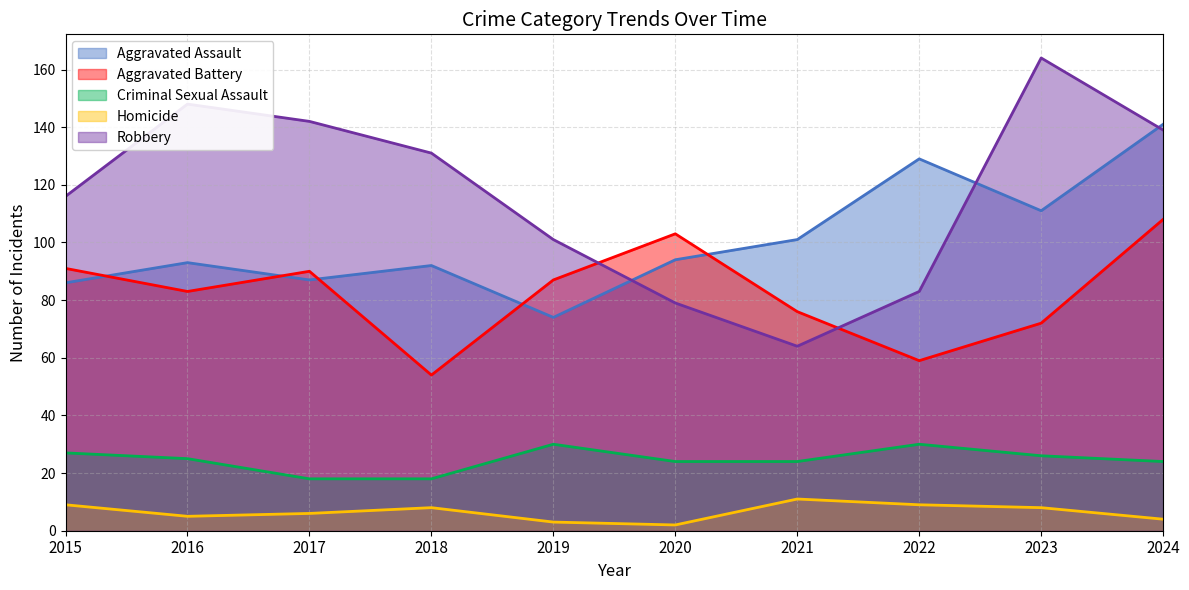

At which category is the sum across all series the highest?

2024